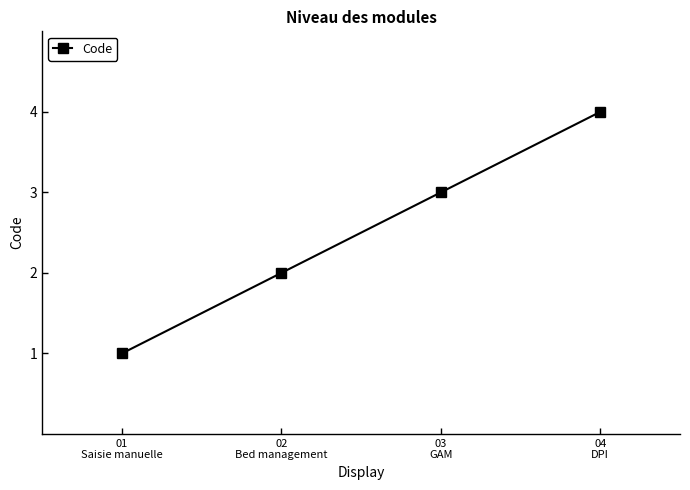

Does the chart have visible grid lines?

No